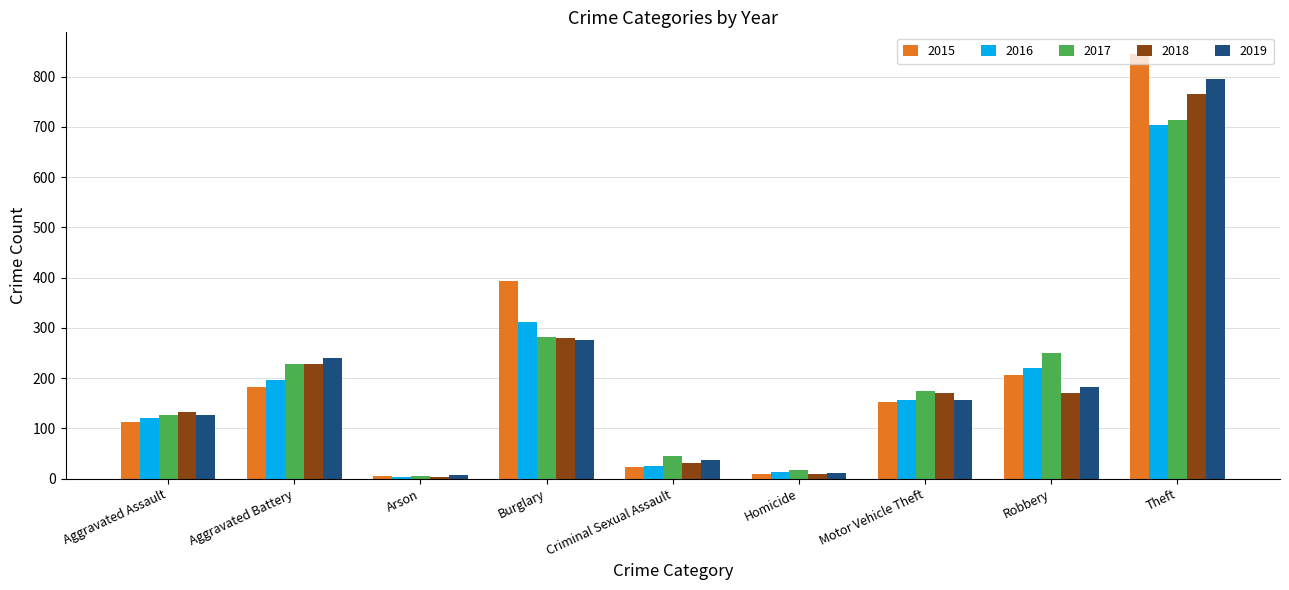

What is the sum of the 2017 values at Homicide and Theft?

732